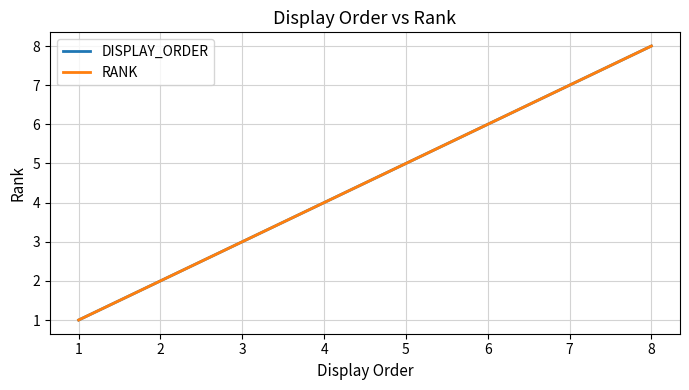

Which series has the largest range (max minus min)?

DISPLAY_ORDER